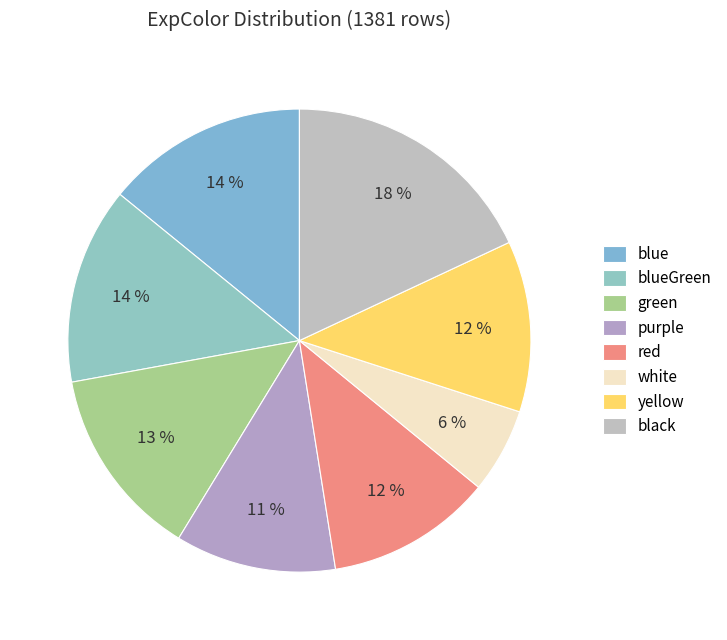

Is red the majority of the pie?

No